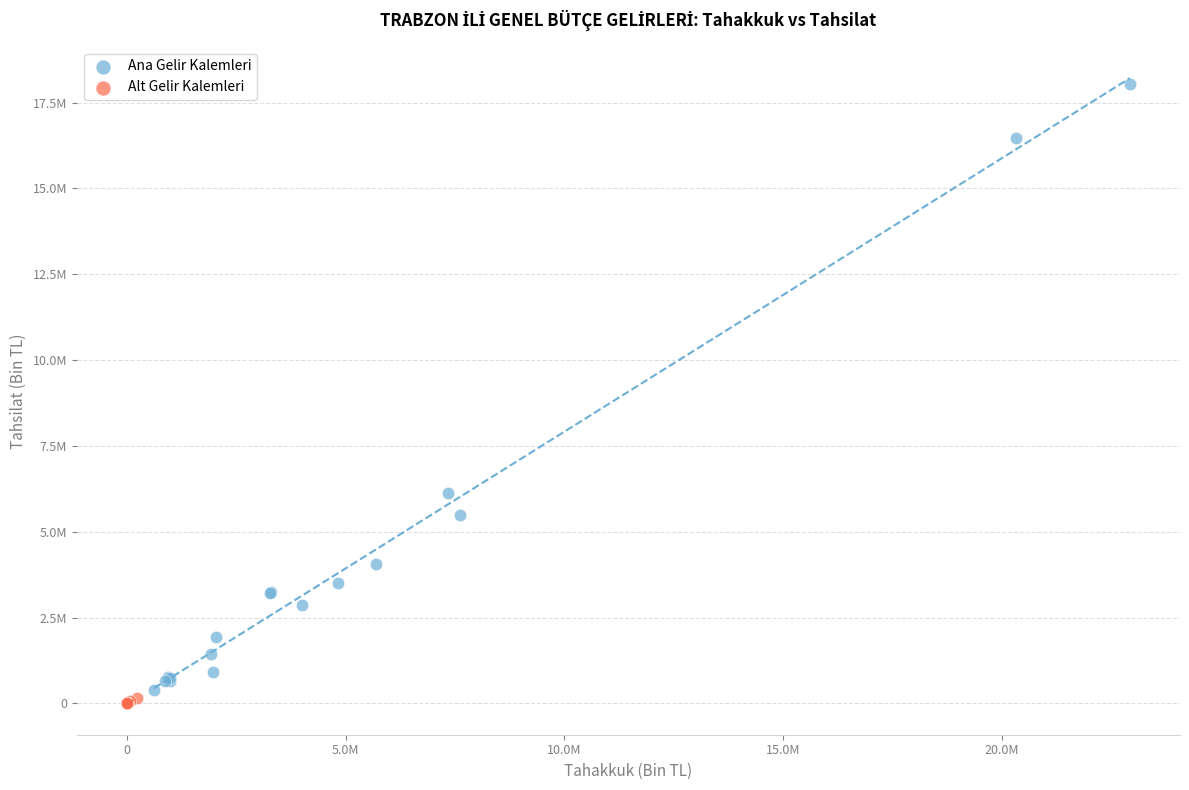

What are all the series names shown in the legend?

Ana Gelir Kalemleri, Alt Gelir Kalemleri